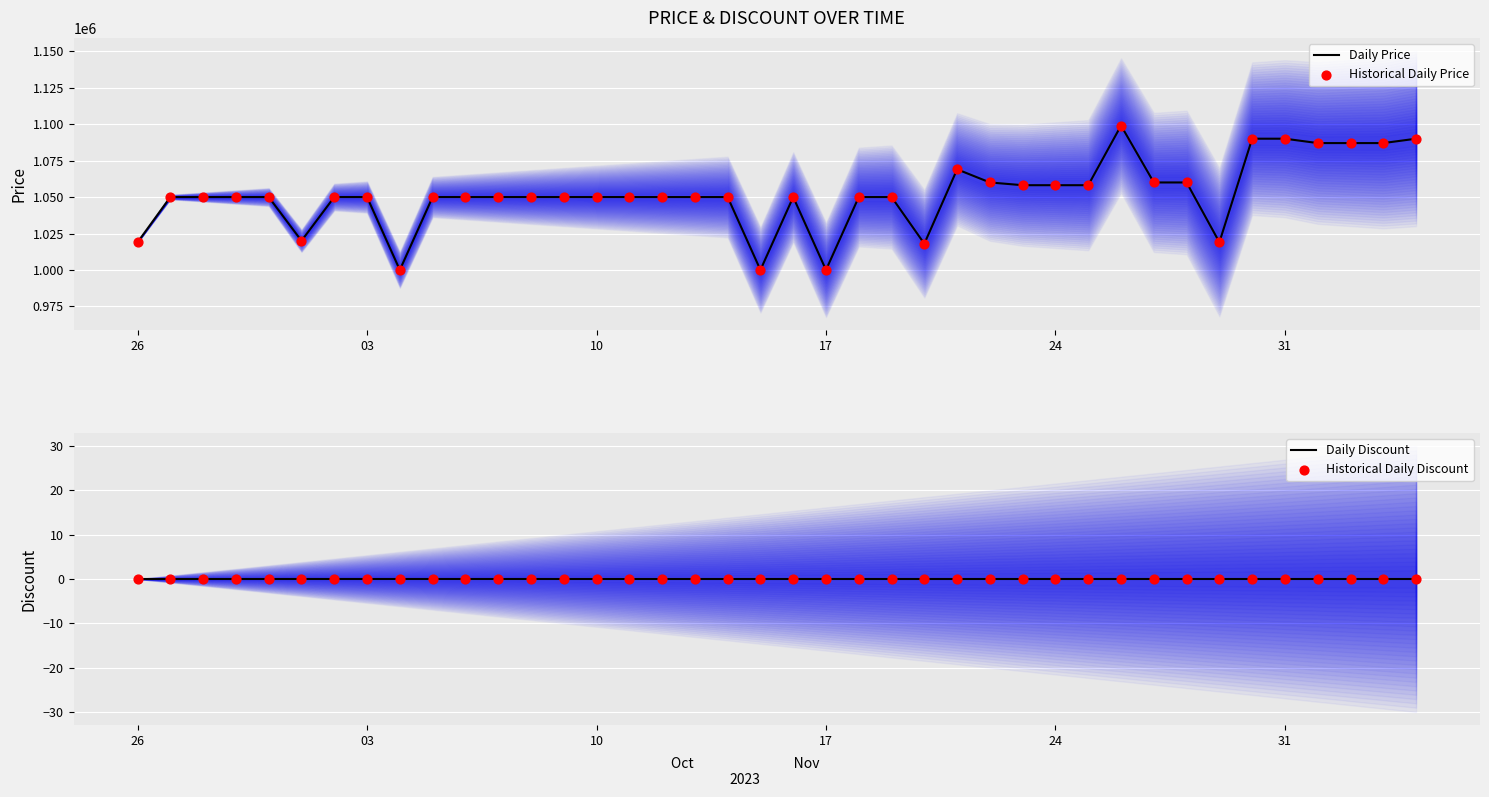

Which series contains the highest Y value?

Daily Price